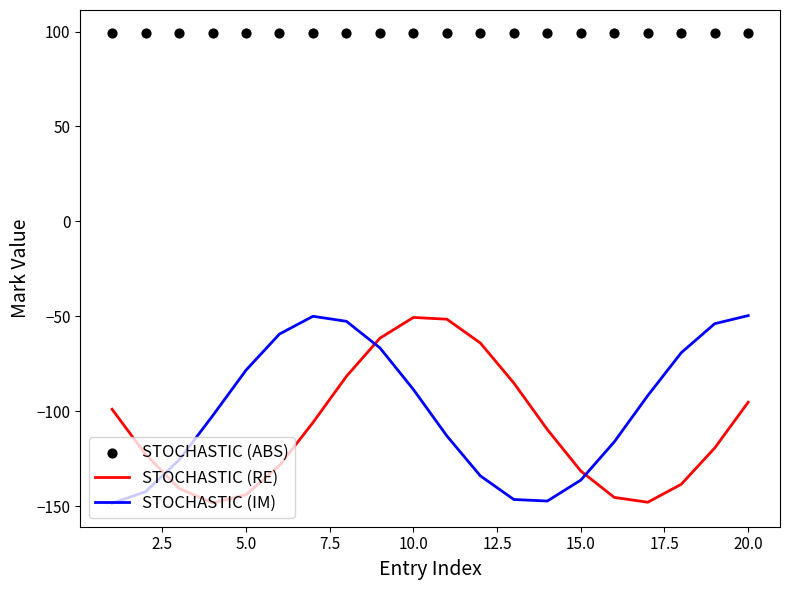

Which series has the largest Y range (max minus min)?

STOCHASTIC (IM)